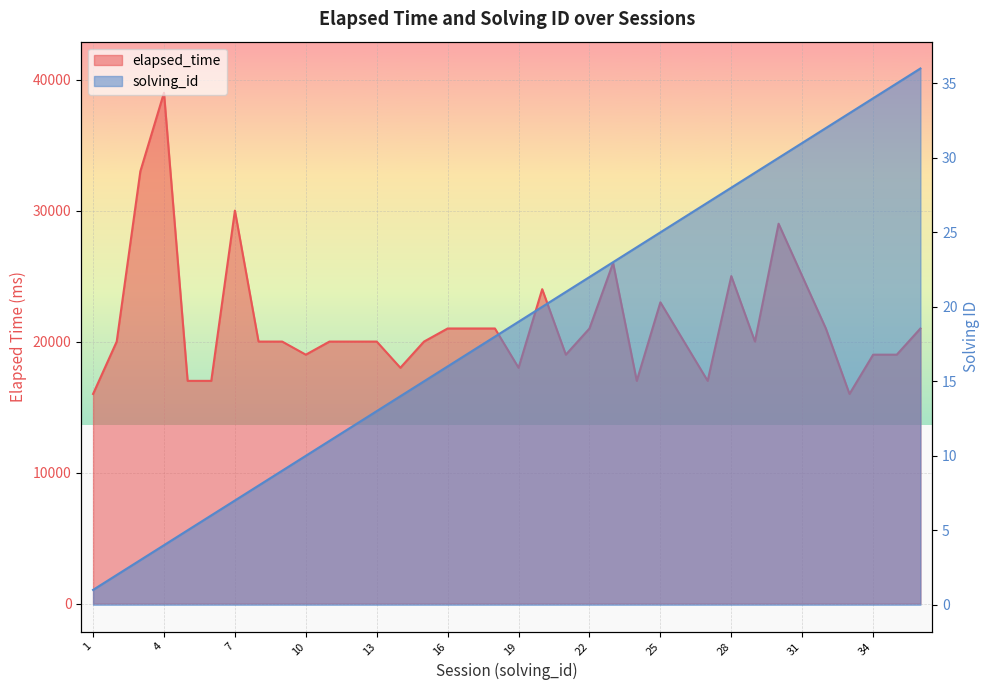

Between 5 and 21, which is larger?

21